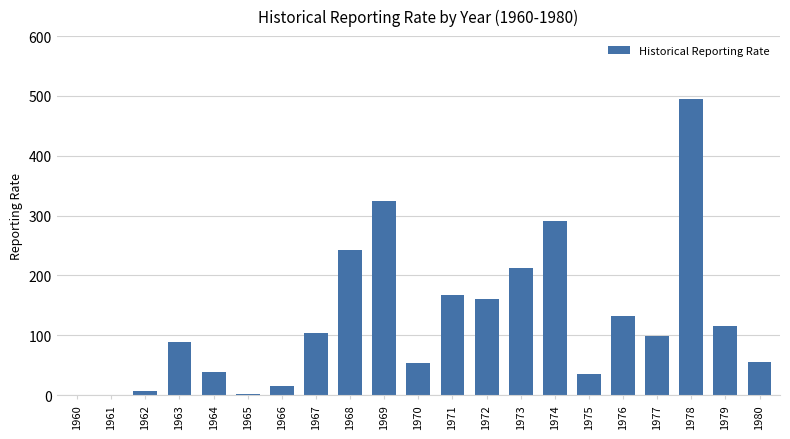

Is it true that the value at 1978 is 495?

True